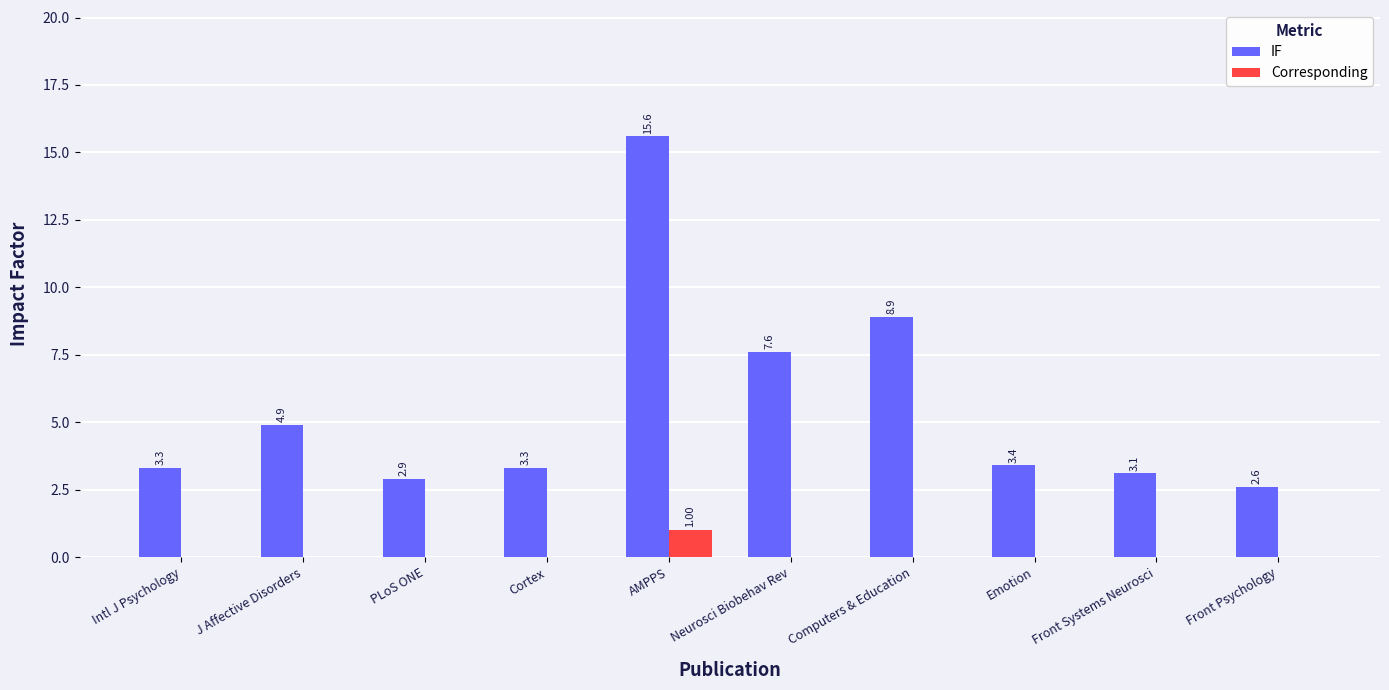

Which label corresponds to the largest value in the chart?

AMPPS